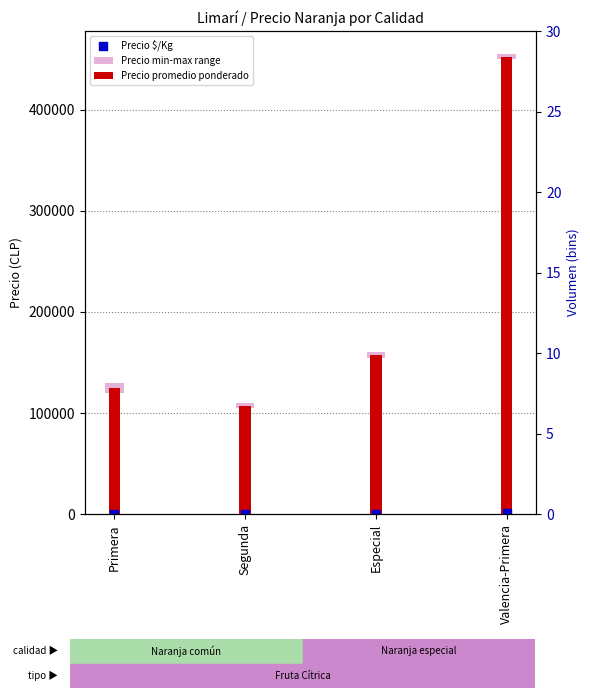

Which series has the largest total across all categories?

Precio promedio ponderado